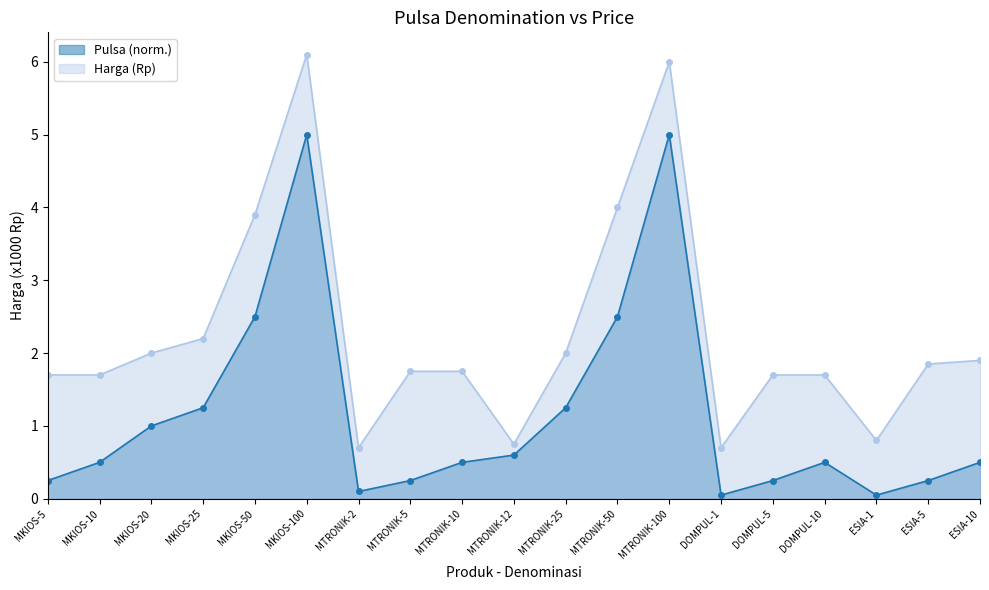

The Harga (Rp) series shows 0.6 at MKIOS-25. True or false?

False